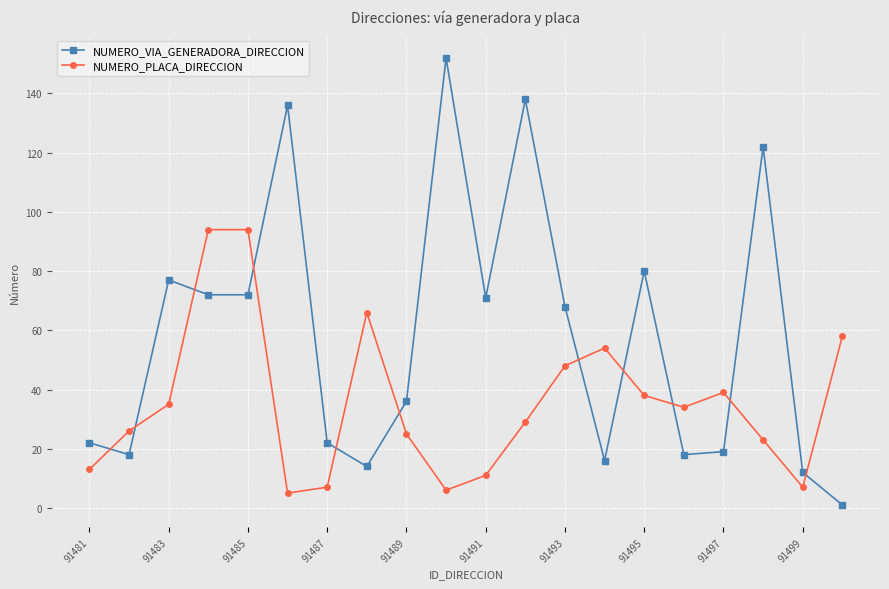

At how many categories does at least one series exceed 104?

4